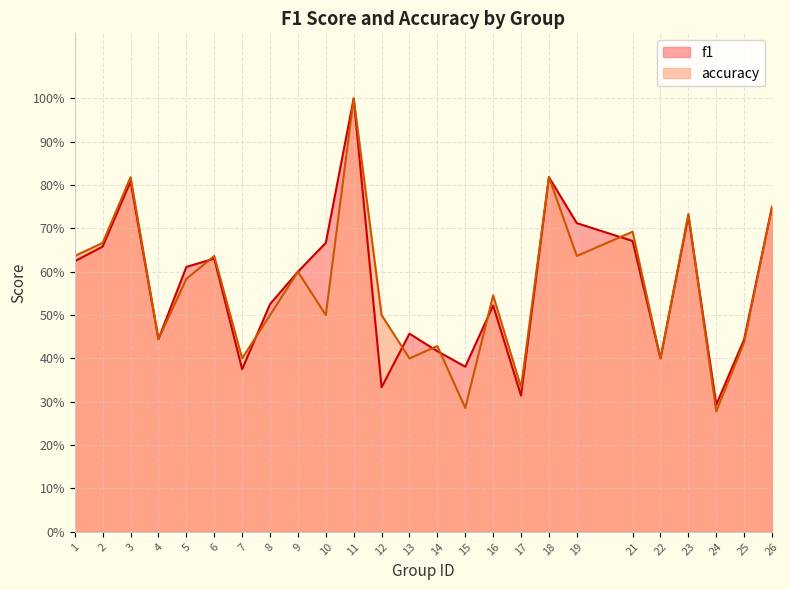

Is it true that accuracy equals 0.4 at 13?

True